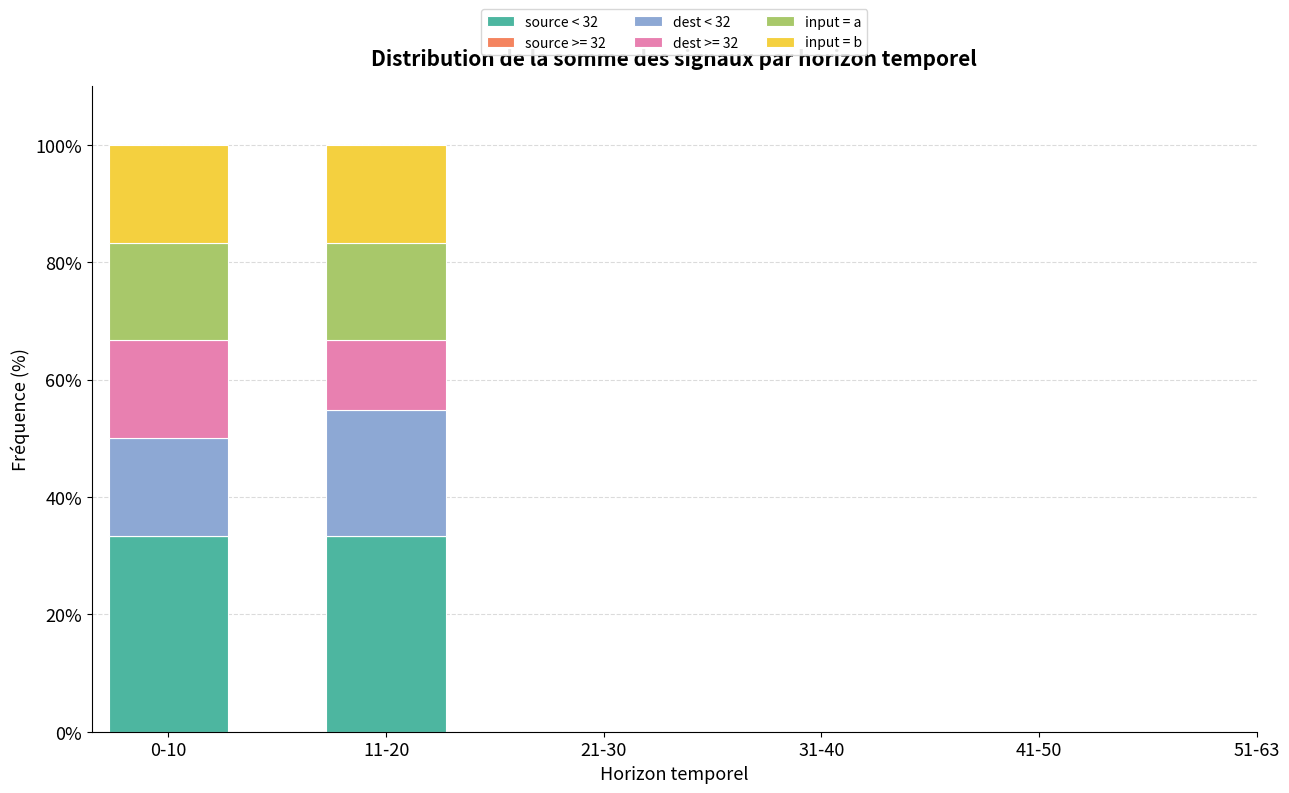

The source < 32 series shows 8.6 at 0-10. True or false?

False